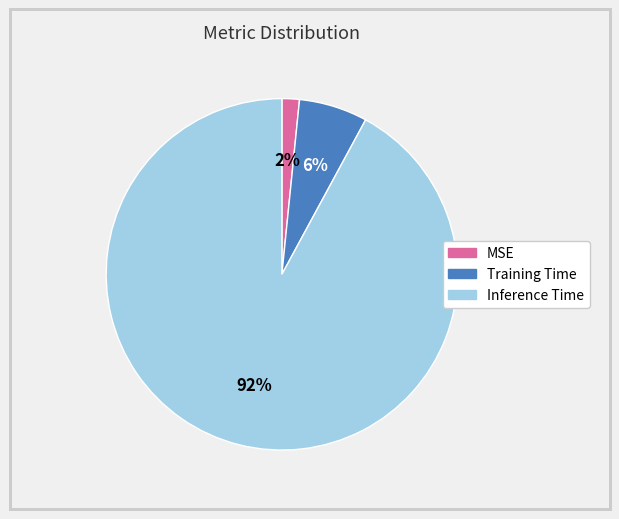

Rank the categories by value from highest to lowest.

Inference Time, Training Time, MSE